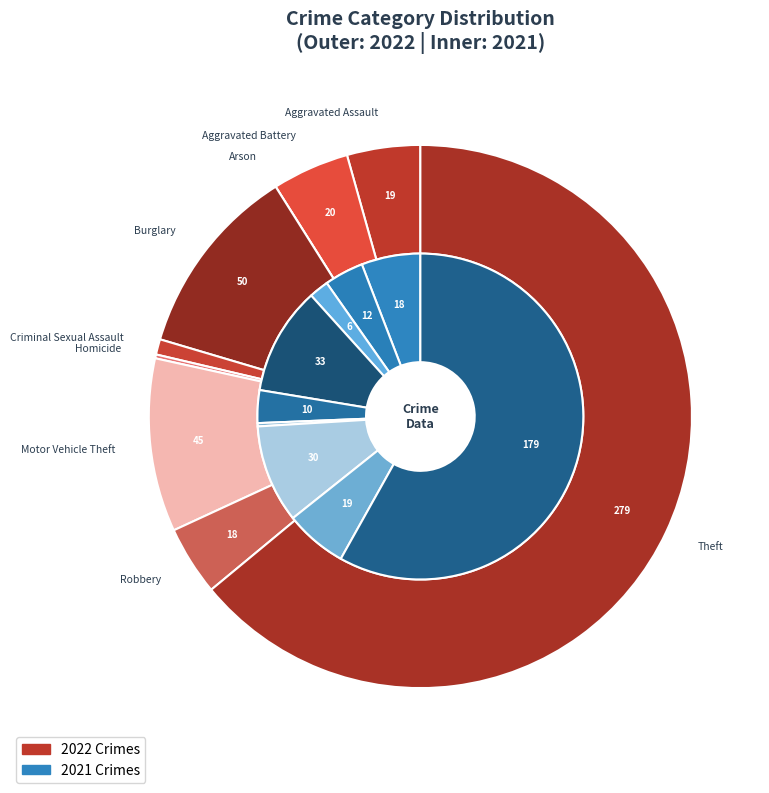

To the nearest percent, what is the average slice percentage?

11%